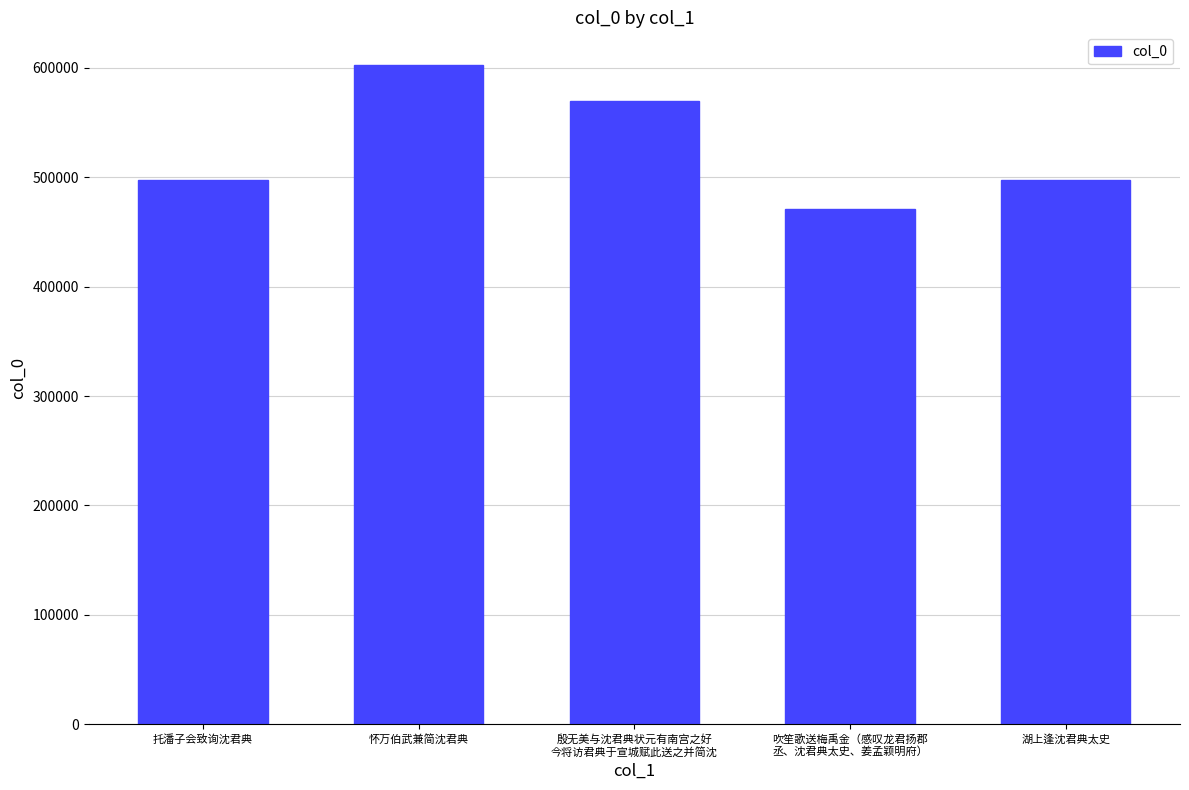

The chart shows a value of 602463 at 怀万伯武兼简沈君典. True or false?

True